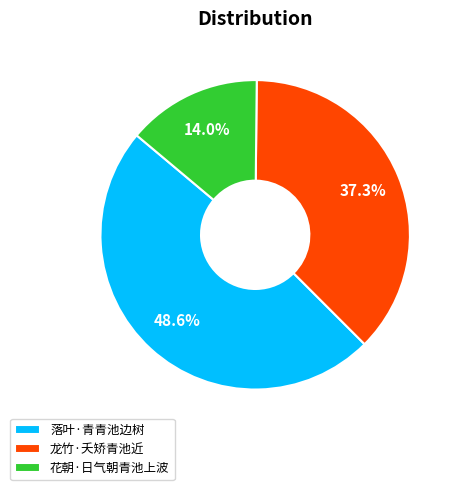

Count the number of slices in the pie.

3